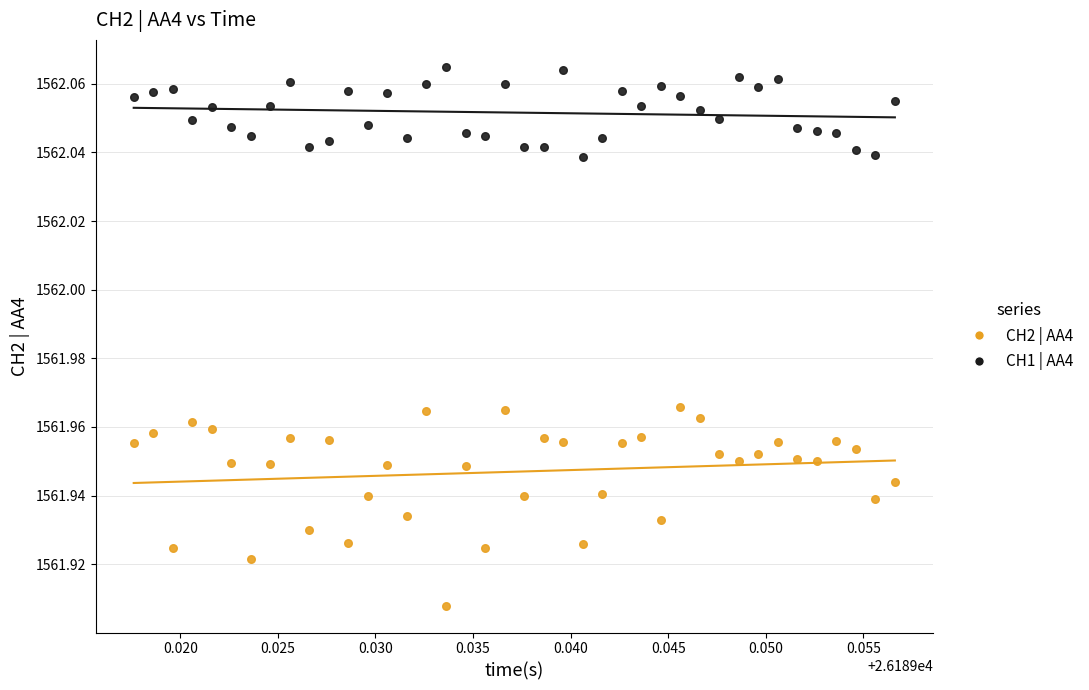

Which series contains the lowest Y value?

CH2 | AA4